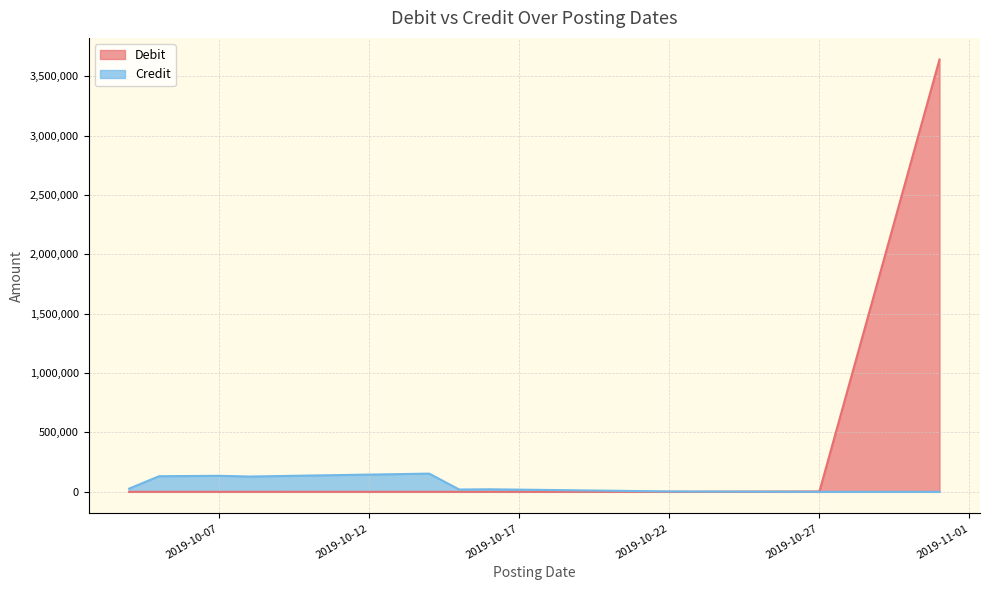

The value of Debit at 2019-10-31 is 224098.7. True or false?

False